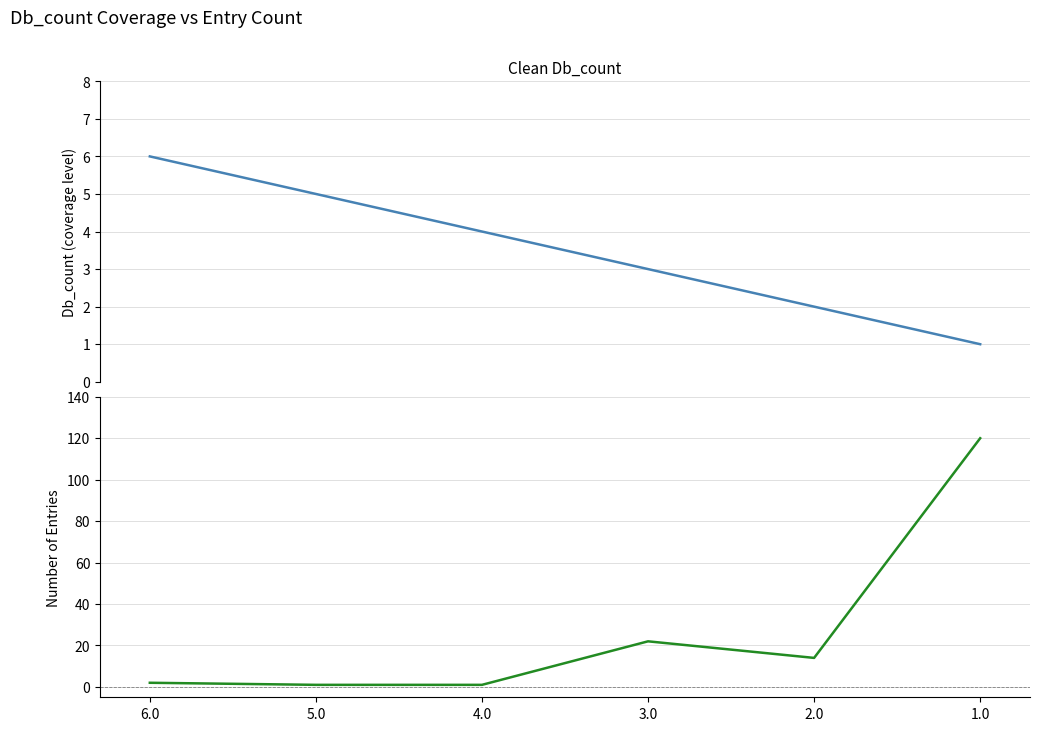

Which series has the largest total across all categories?

Entry_count